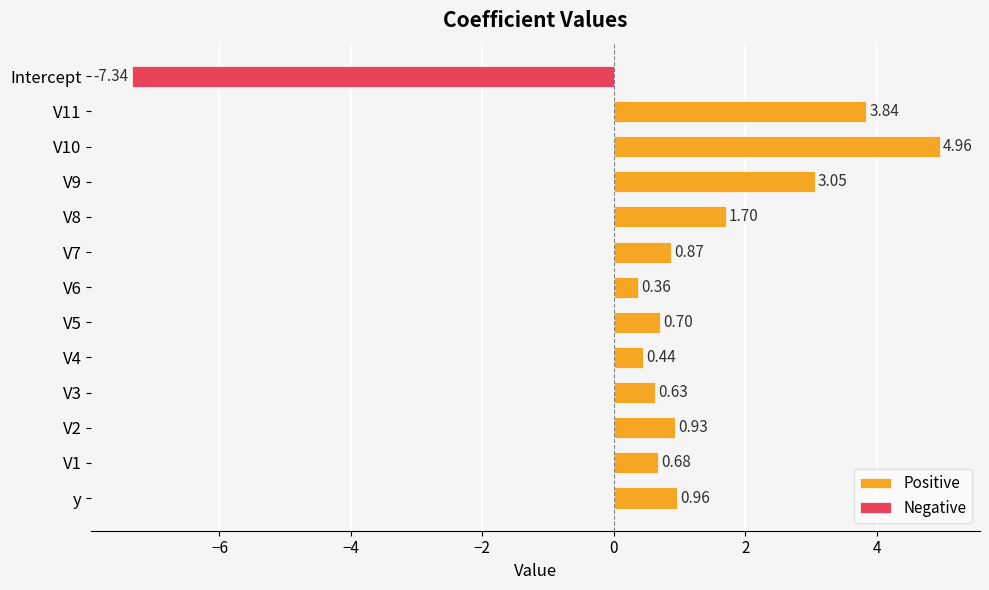

What is the sum of the Positive values at V4 and y?

1.4